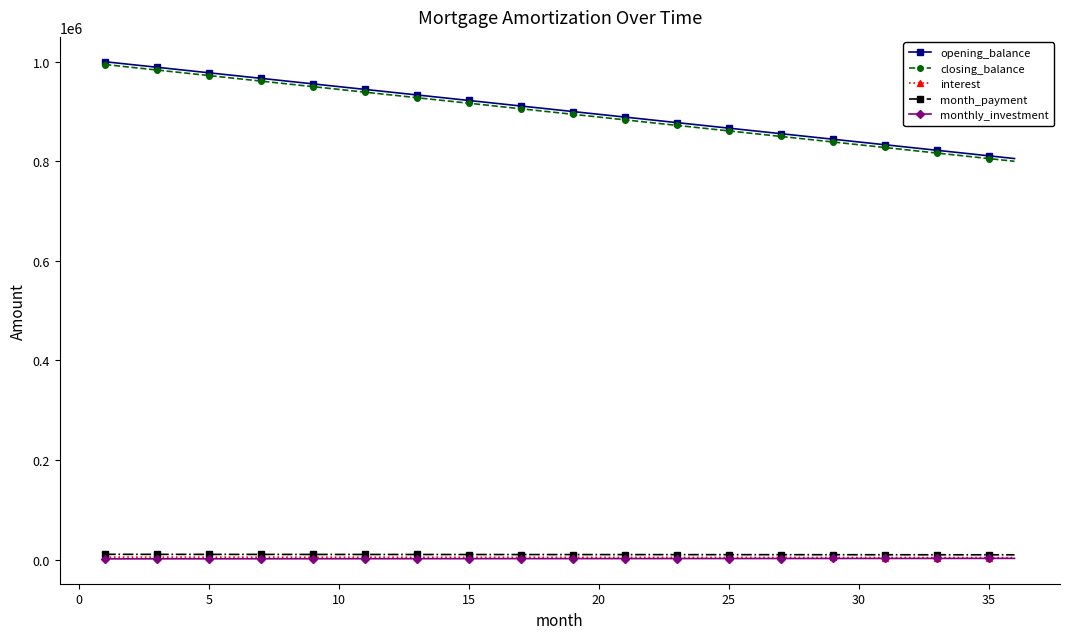

At how many categories does at least one series exceed 426317?

36